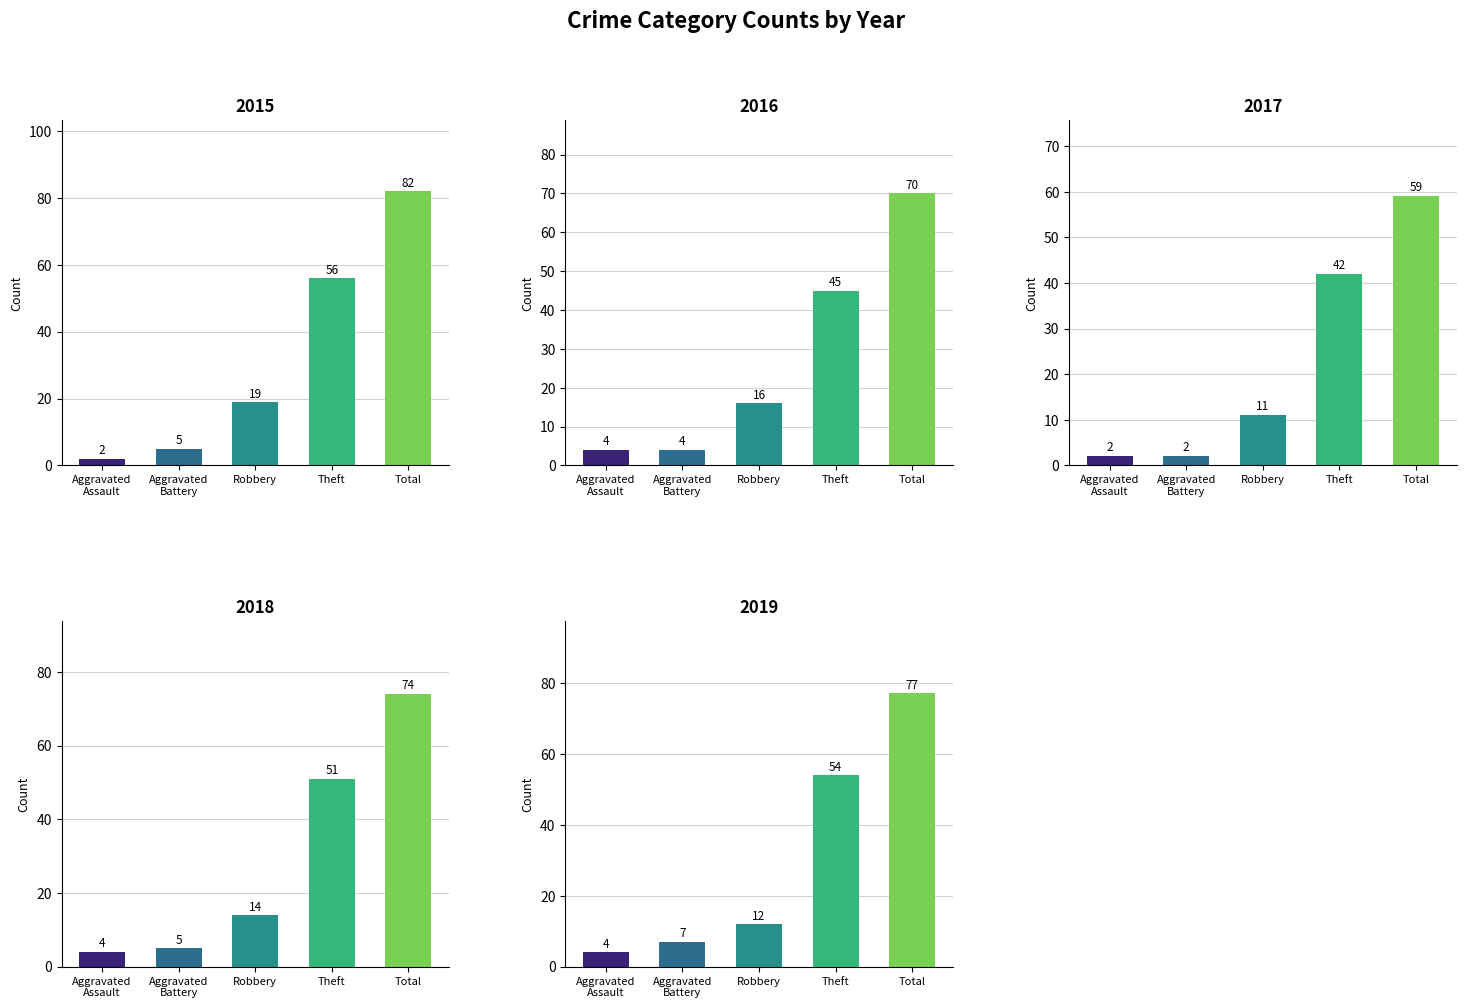

Which category has the lowest value in the 2016 series?

Aggravated
Assault